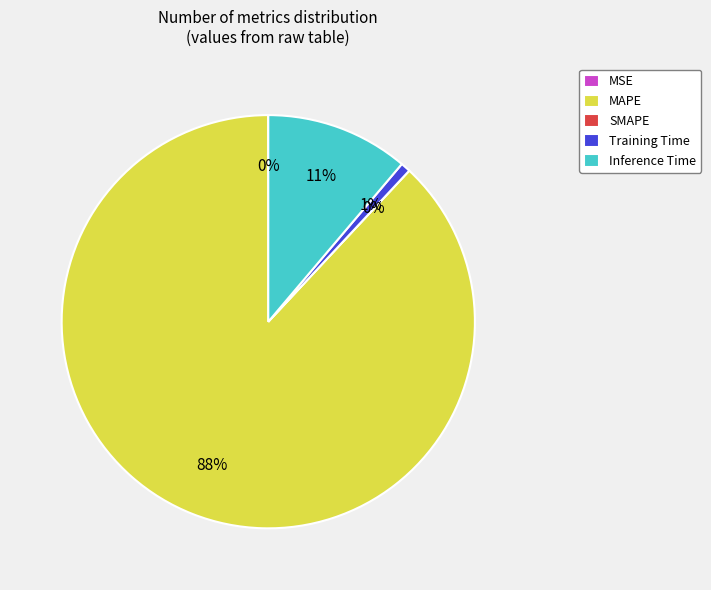

The Inference Time slice represents 5% of the pie. True or false?

False